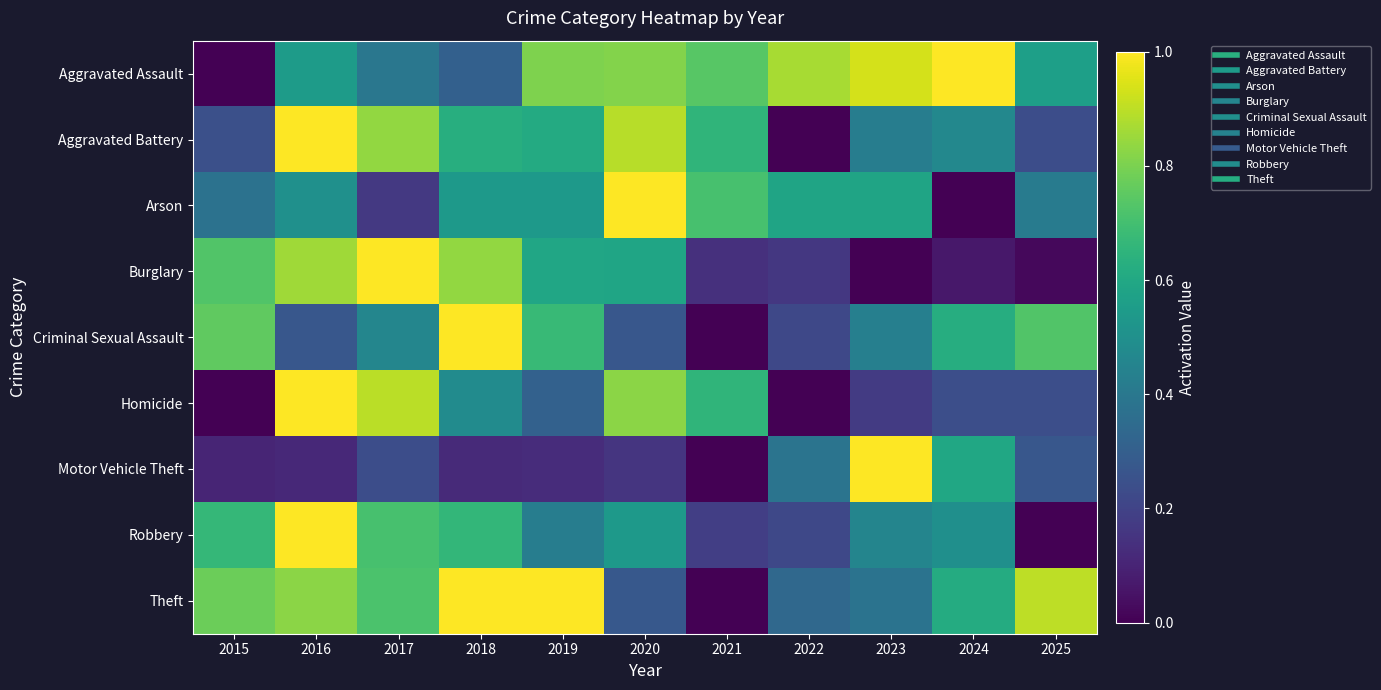

Rank the series at 2020 from highest to lowest value.

Arson, Aggravated Battery, Homicide, Aggravated Assault, Burglary, Robbery, Theft, Criminal Sexual Assault, Motor Vehicle Theft